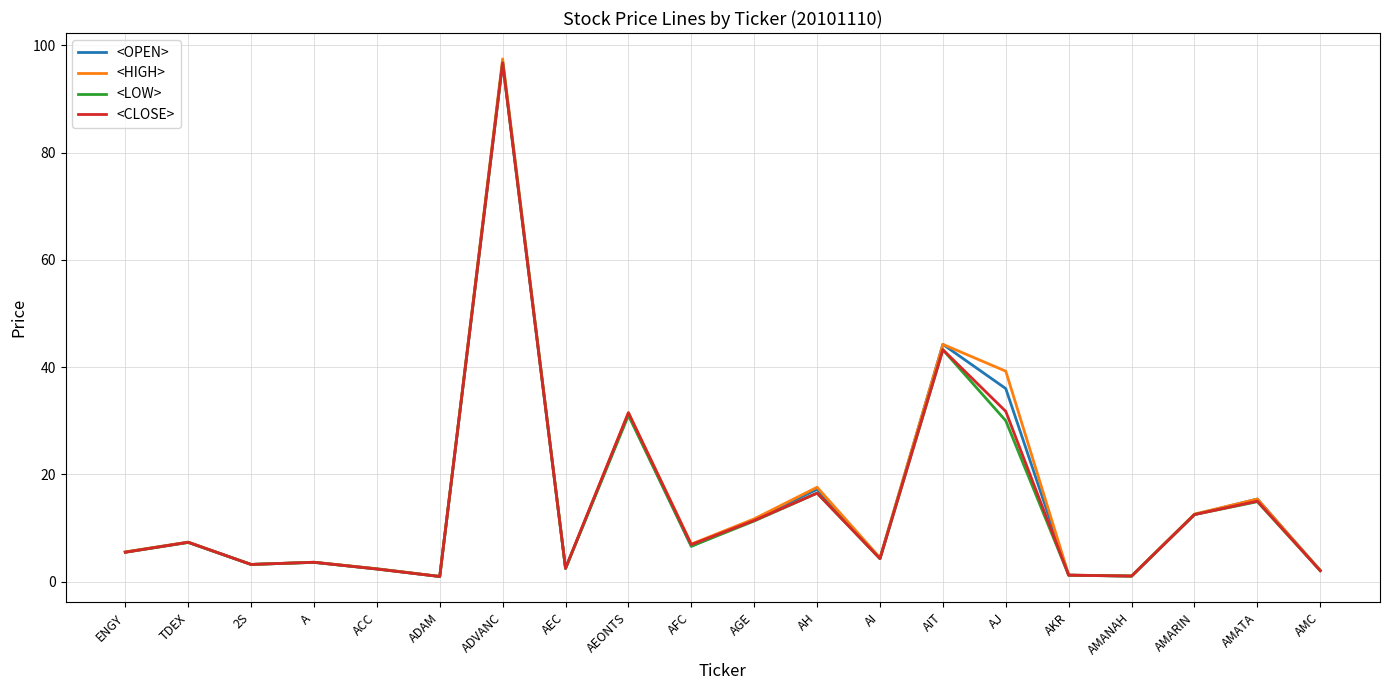

At which label is <HIGH> closest to 49?

AIT